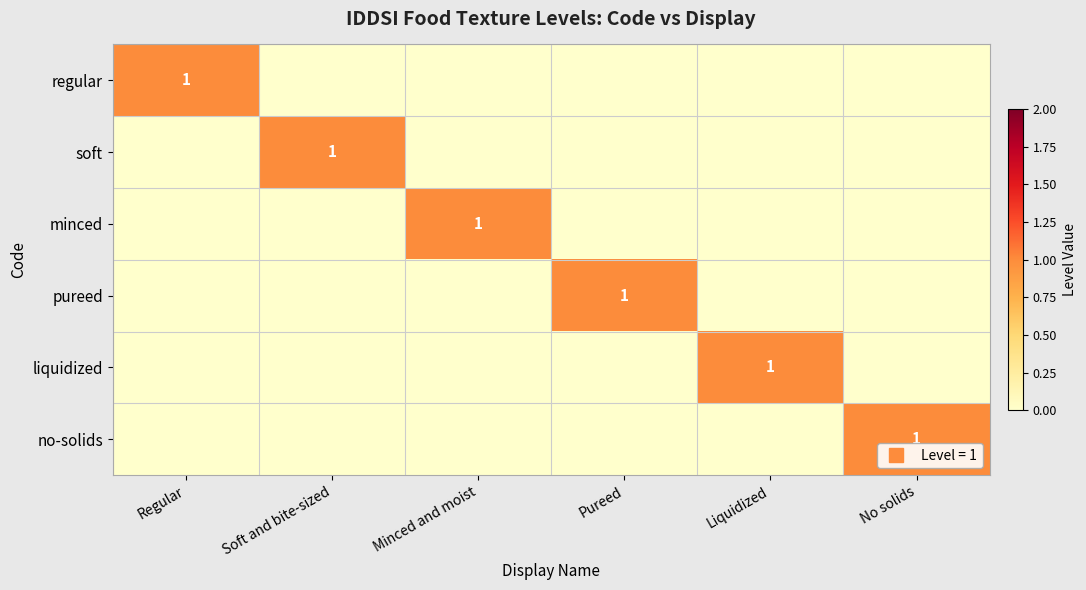

How many categories are shown in the chart?

6